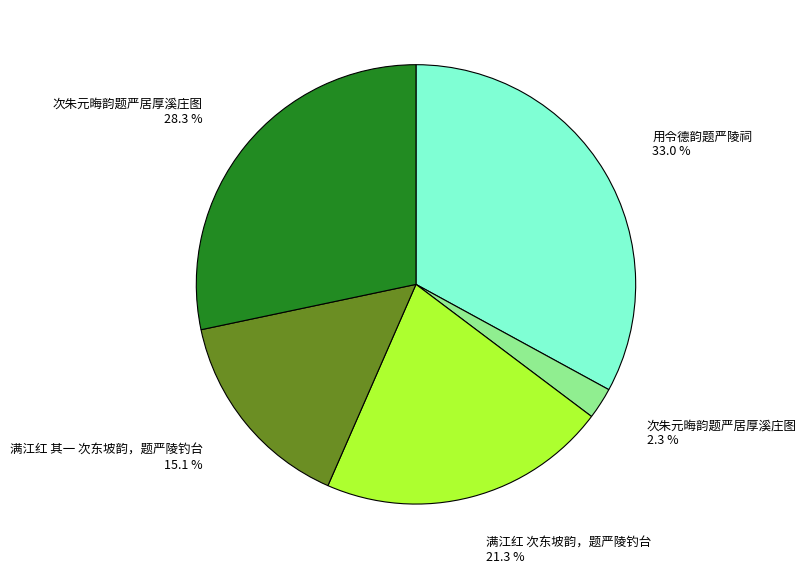

Is there any slice that represents more than half of the pie?

No